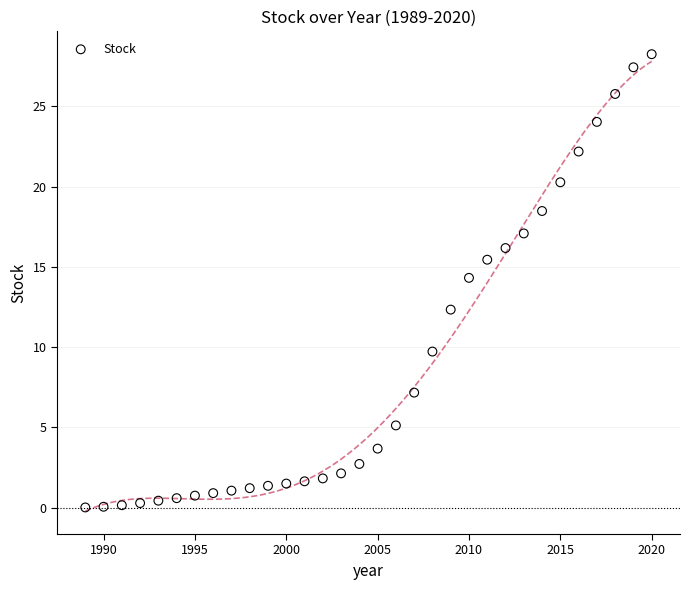

What Y value in the scatter plot is closest to 14?

14.3